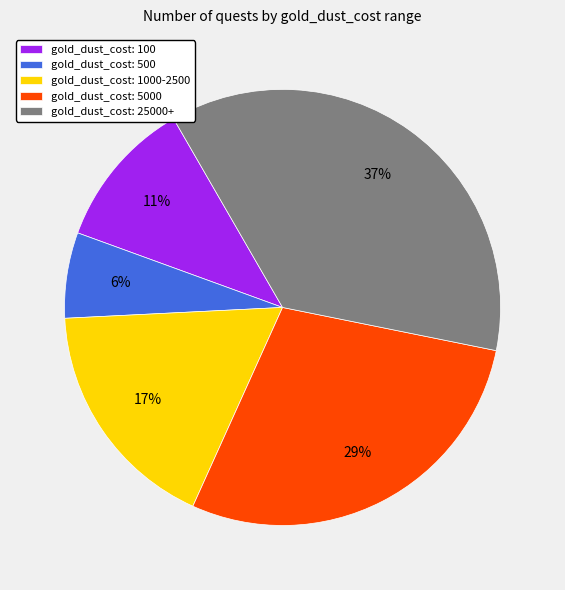

Between gold_dust_cost: 5000 and gold_dust_cost: 500, which is larger?

gold_dust_cost: 5000